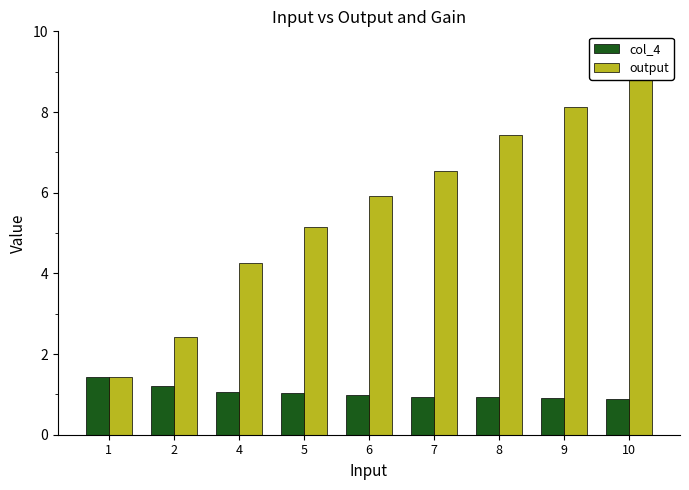

What is the smallest value displayed?

0.9